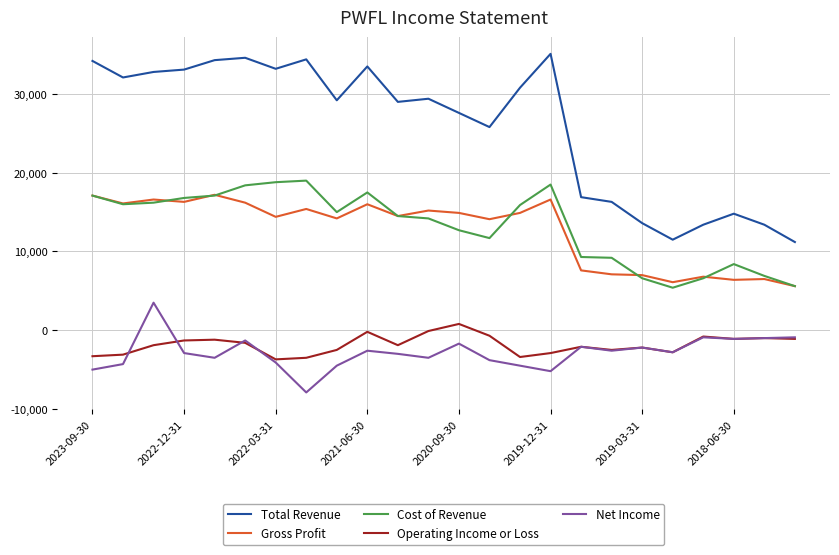

Which series has the largest range (max minus min)?

Total Revenue